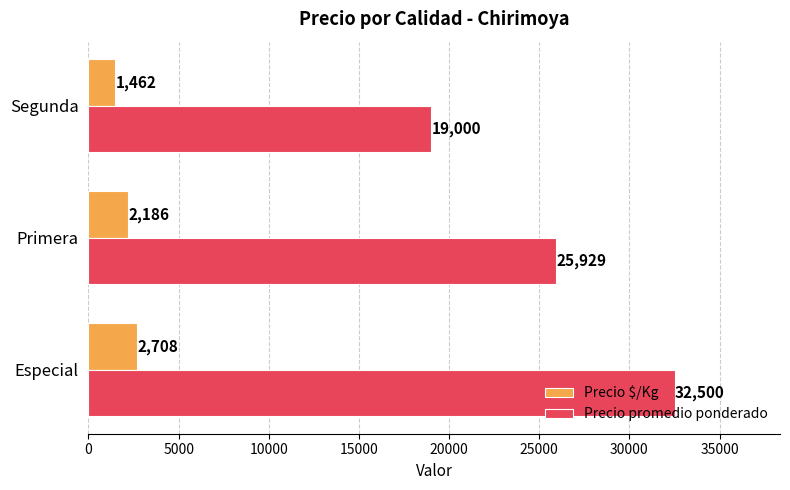

List the series in order of their peak value, highest first.

Precio promedio ponderado, Precio $/Kg